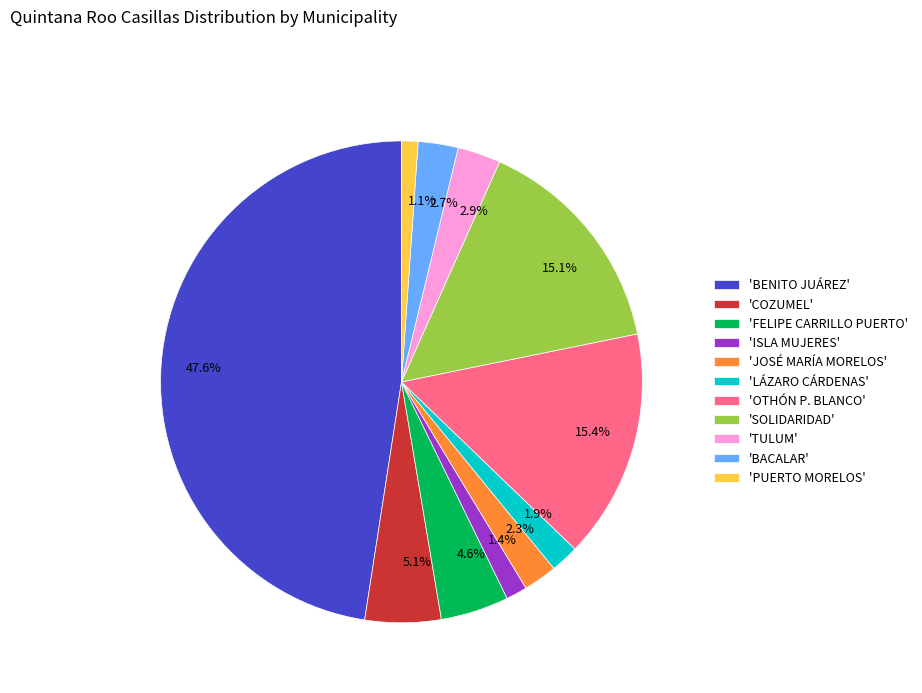

Combined, do 4.6% and 1.1% account for over 50%?

No